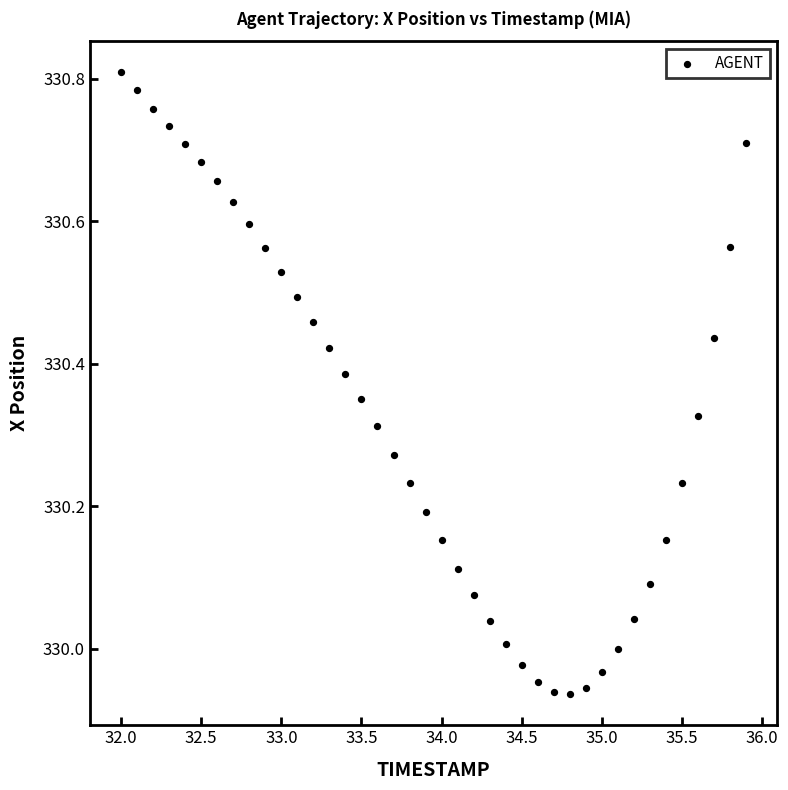

What is the range of Y values (max minus min)?

0.9